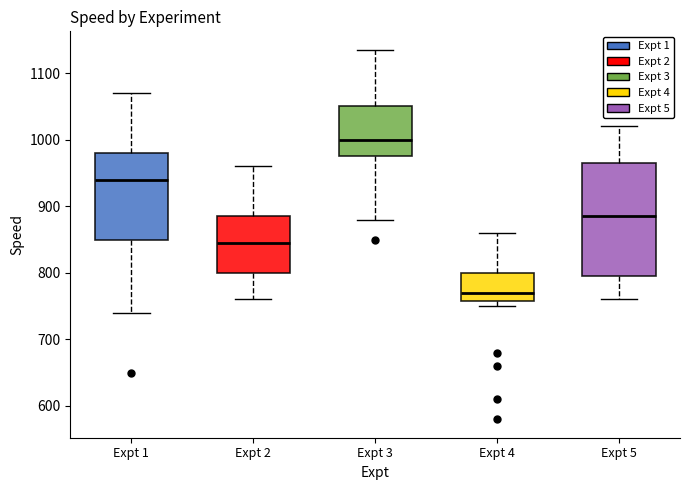

Reading left to right, transcribe this box plot: for each box, give where its median line is, the range the box spans, and where its two whiskers end, as read against the y-axis. The values are not printed on the chart, so give them approximately, as read against the axis.

Expt 1: median 940, box 850 to 980, whiskers 740 to 1070
Expt 2: median 850, box 800 to 890, whiskers 760 to 960
Expt 3: median 1000, box 980 to 1050, whiskers 880 to 1140
Expt 4: median 770, box 760 to 800, whiskers 750 to 860
Expt 5: median 890, box 800 to 970, whiskers 760 to 1020